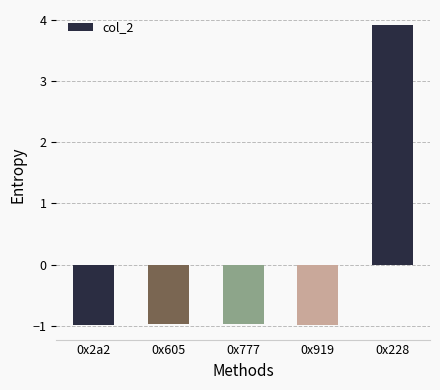

How many data points are less than 0?

4